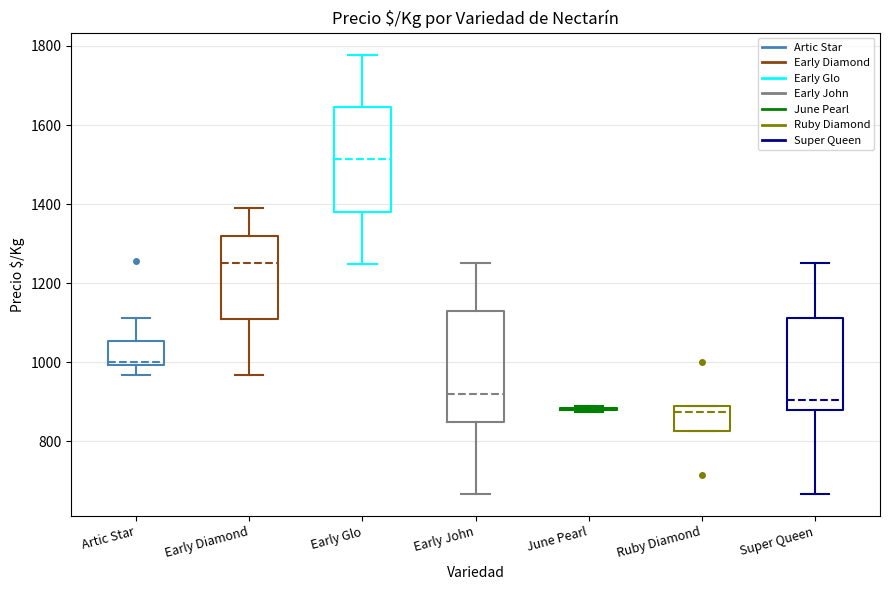

Reading left to right, transcribe this box plot: for each box, give where its median line is, the range the box spans, and where its two whiskers end, as read against the y-axis. The values are not printed on the chart, so give them approximately, as read against the axis.

Artic Star: median 1000 (just above the box's lower edge), box 1000 to 1060, whiskers 960 to 1120
Early Diamond: median 1260, box 1100 to 1320, whiskers 960 to 1380
Early Glo: median 1520, box 1380 to 1640, whiskers 1240 to 1780
Early John: median 920, box 840 to 1140, whiskers 660 to 1260
June Pearl: box collapsed to a line at 880, whiskers 880 to 880
Ruby Diamond: median 880 (just below the box's upper edge), box 820 to 880, whiskers 820 to 880
Super Queen: median 900, box 880 to 1120, whiskers 660 to 1260